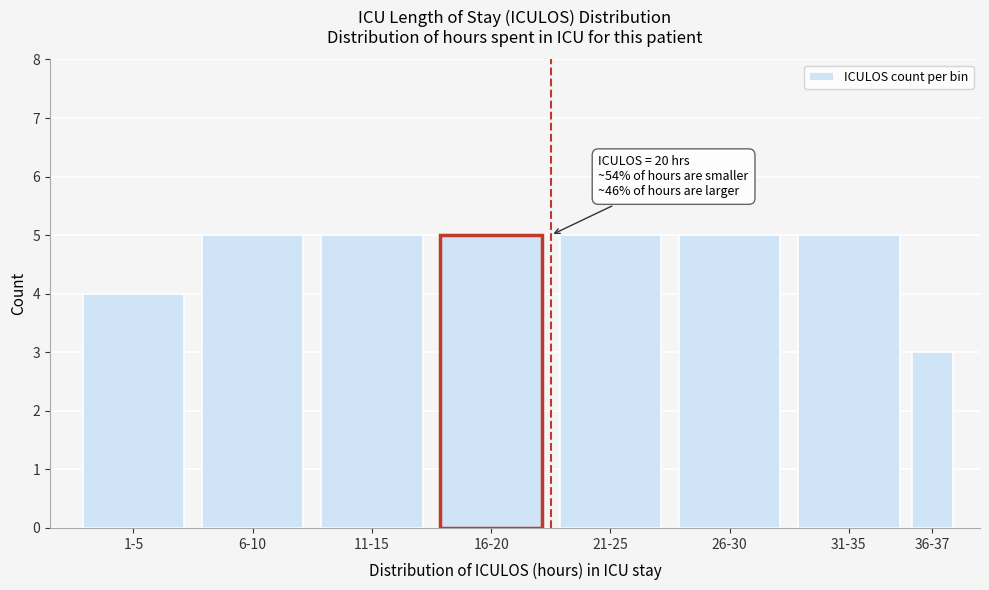

Reading left to right, extract all data points from this chart.

1-5=4	6-10=5	11-15=5	16-20=5	21-25=5	26-30=5	31-35=5	36-37=3